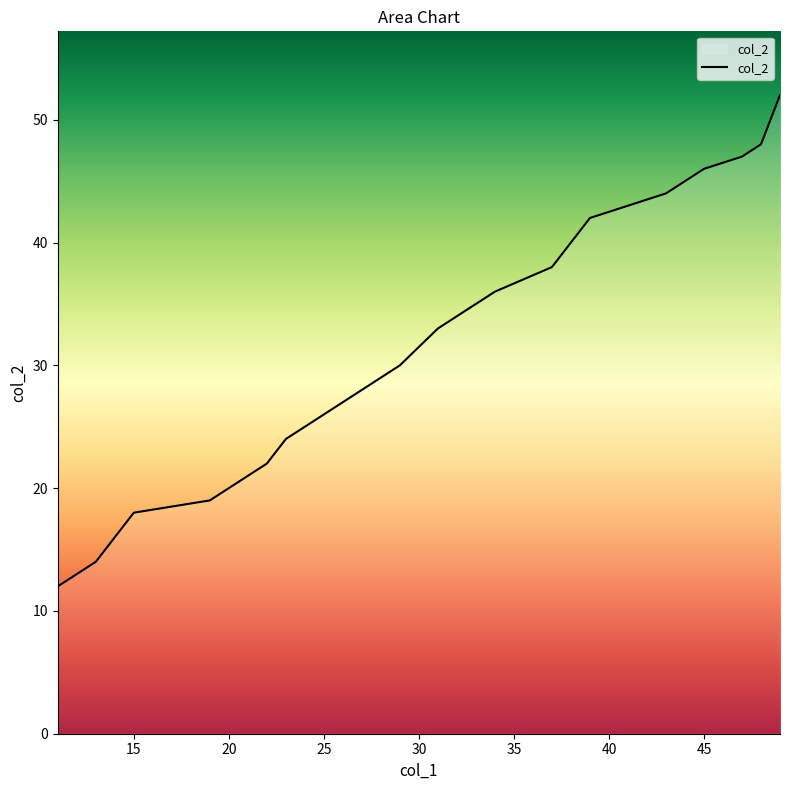

What is the value of the 5th point from the left?

20